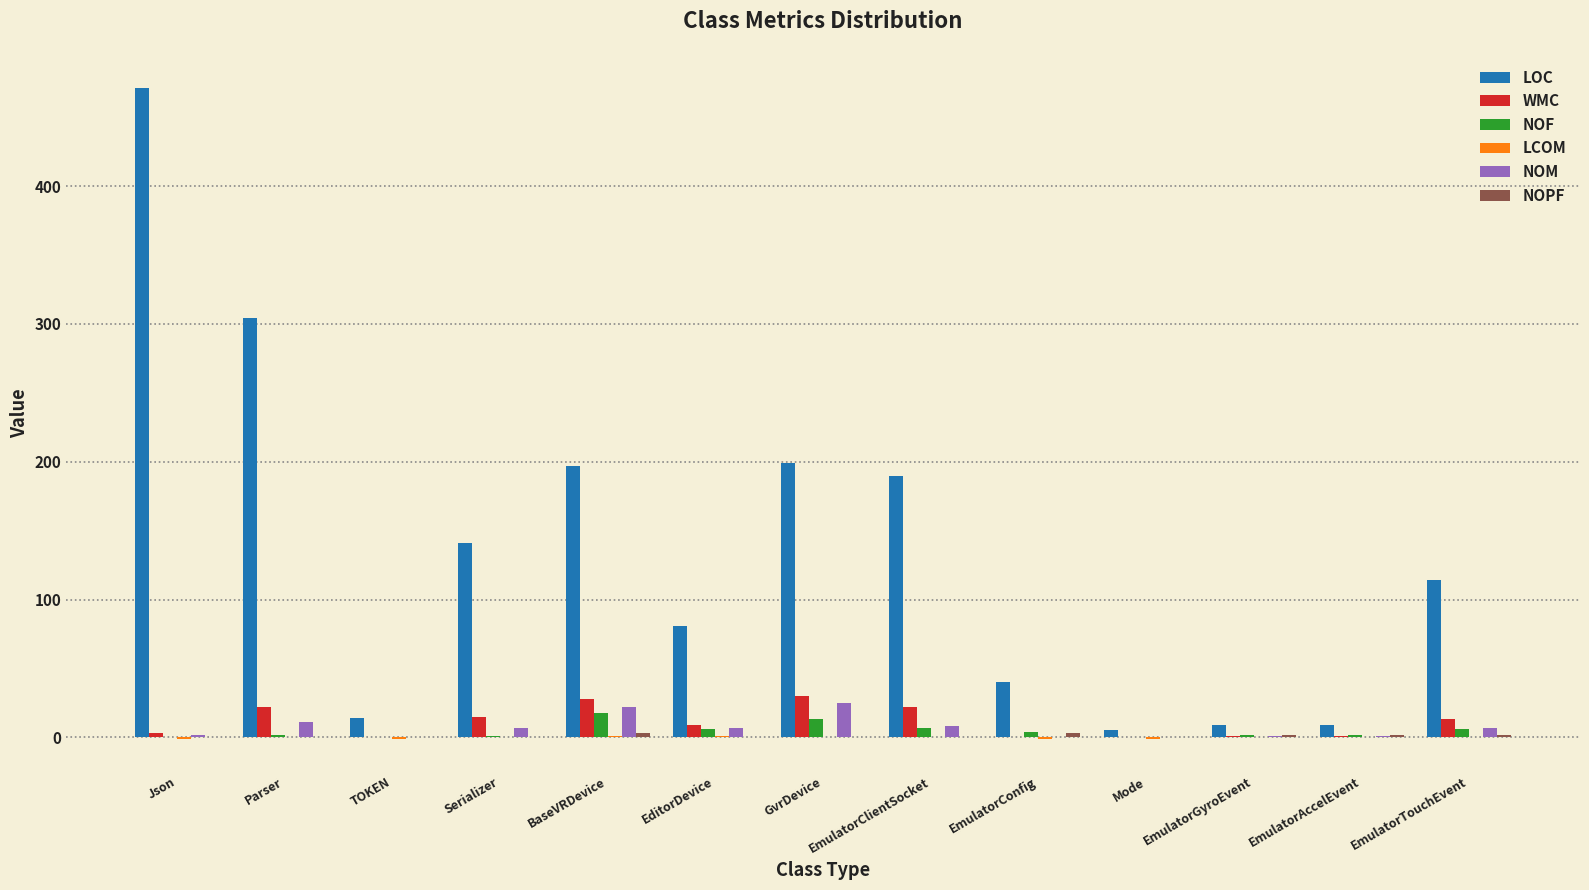

How many series are shown in this chart?

6